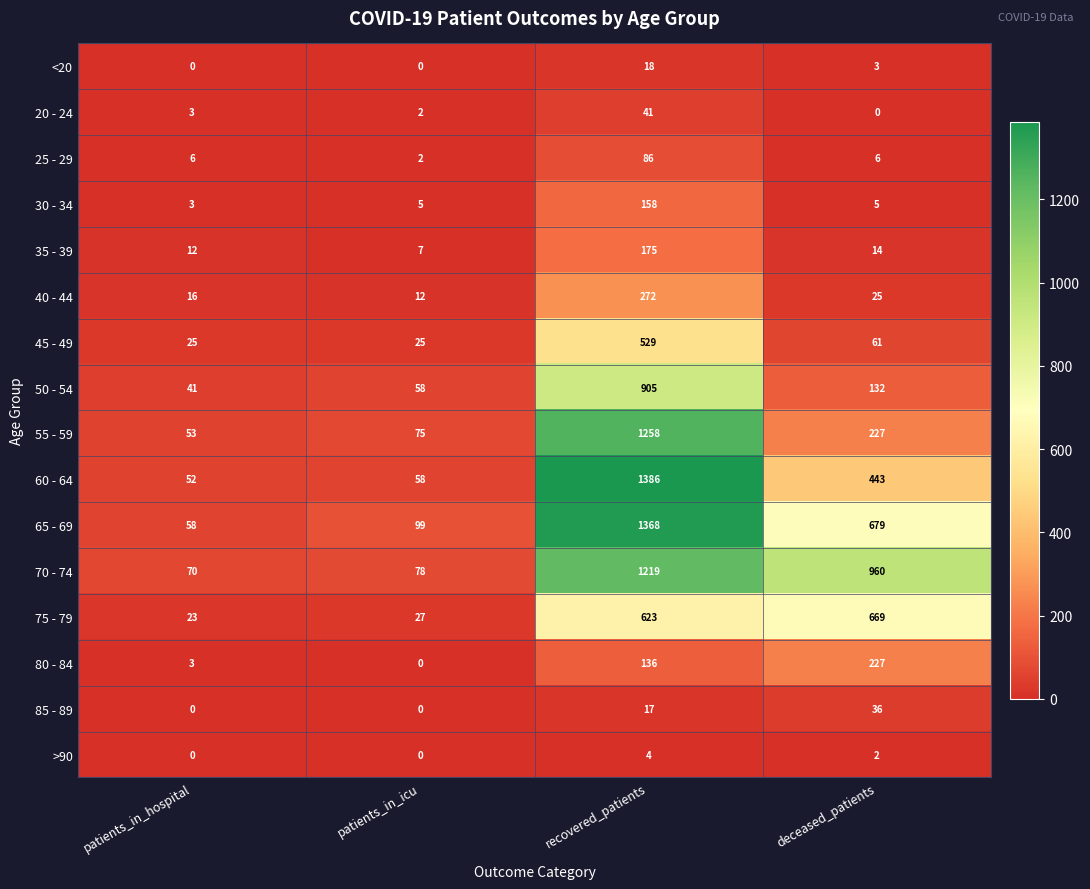

Which category has the highest value across all series?

recovered_patients